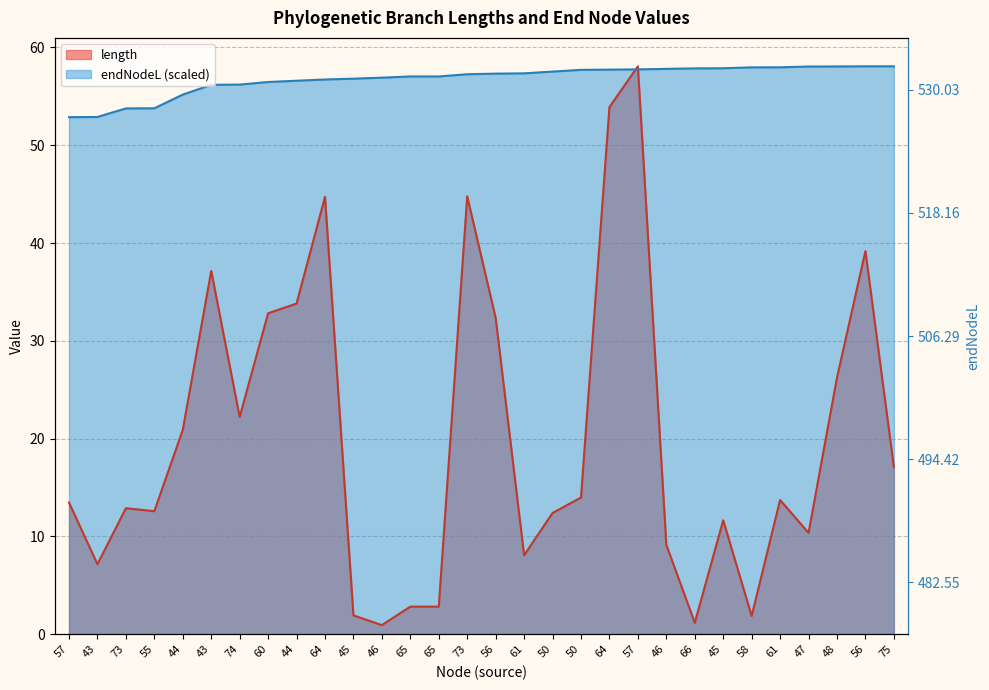

How many times do endNodeL and length cross each other?

2